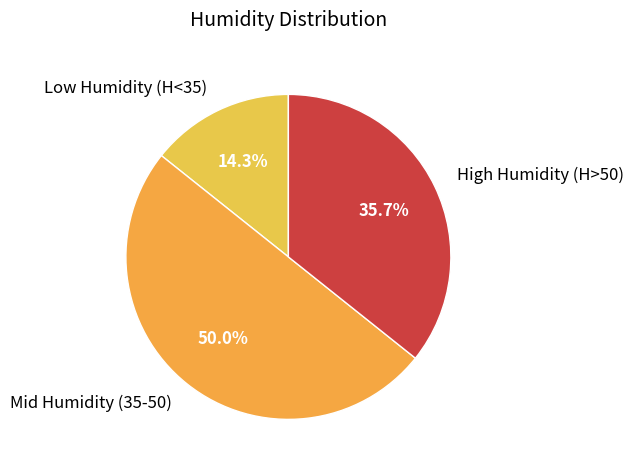

Rank the categories by value from highest to lowest.

Mid Humidity (35-50), High Humidity (H>50), Low Humidity (H<35)